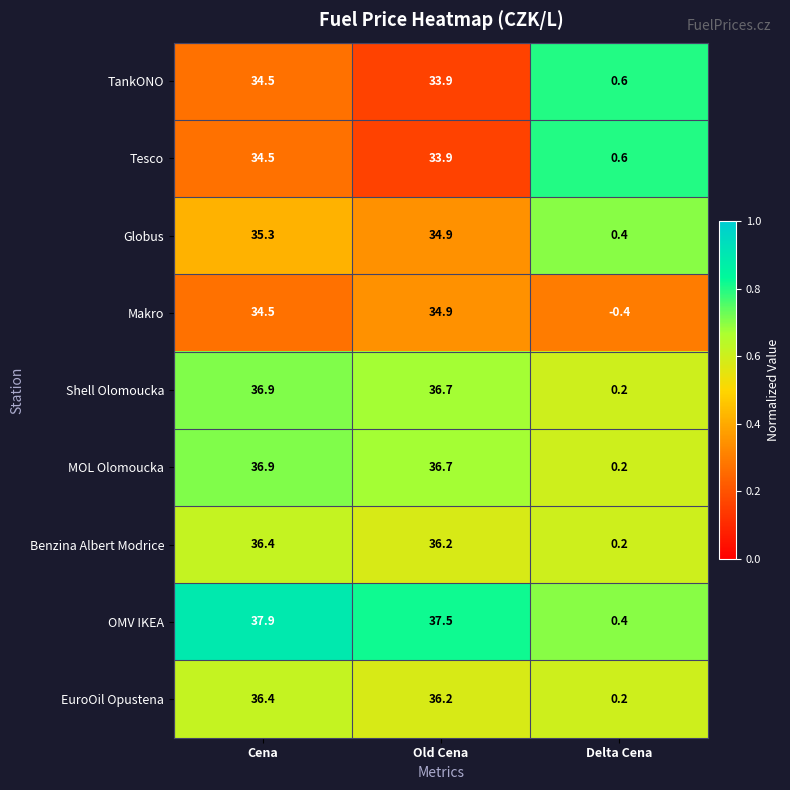

At how many categories does at least one series exceed 0?

3